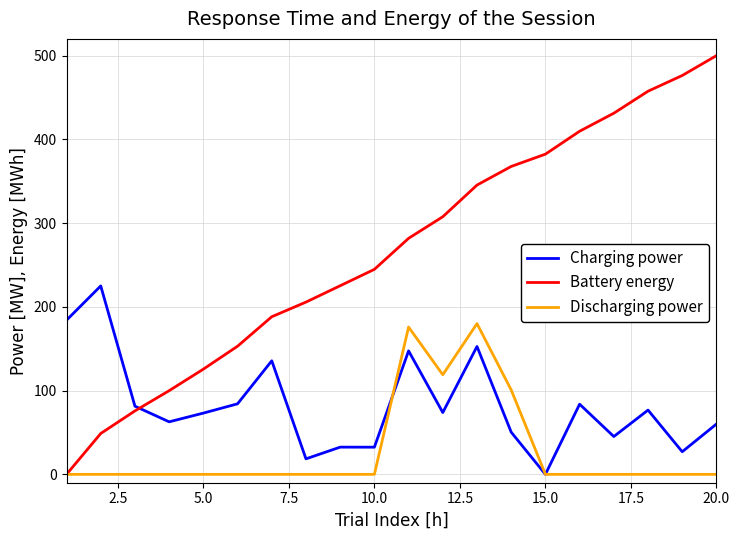

At how many categories does at least one series exceed 295?

9